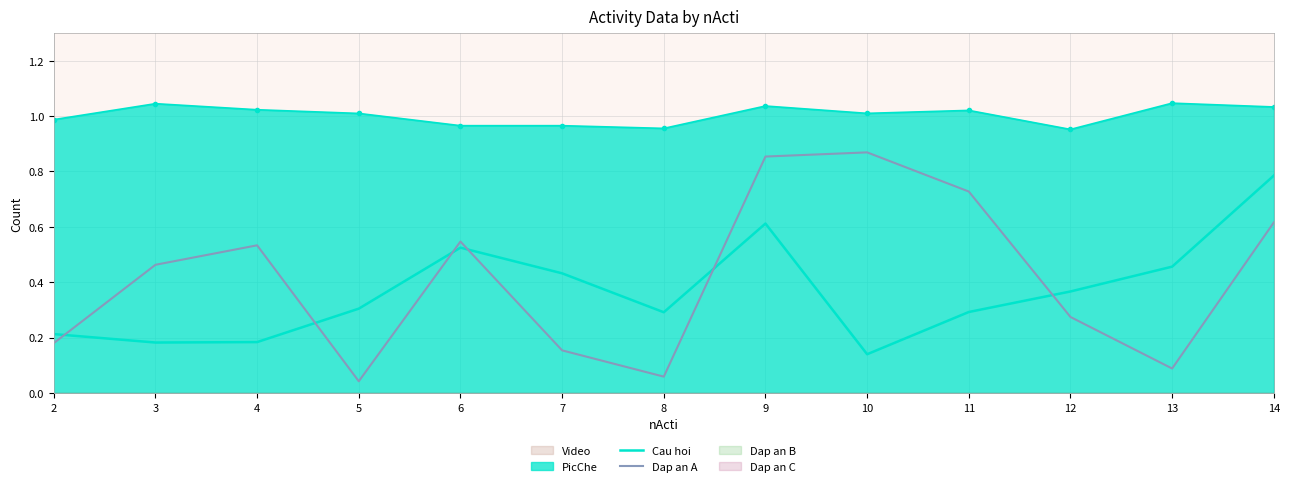

What is the difference between the Dap an A values at 13 and 3?

0.4